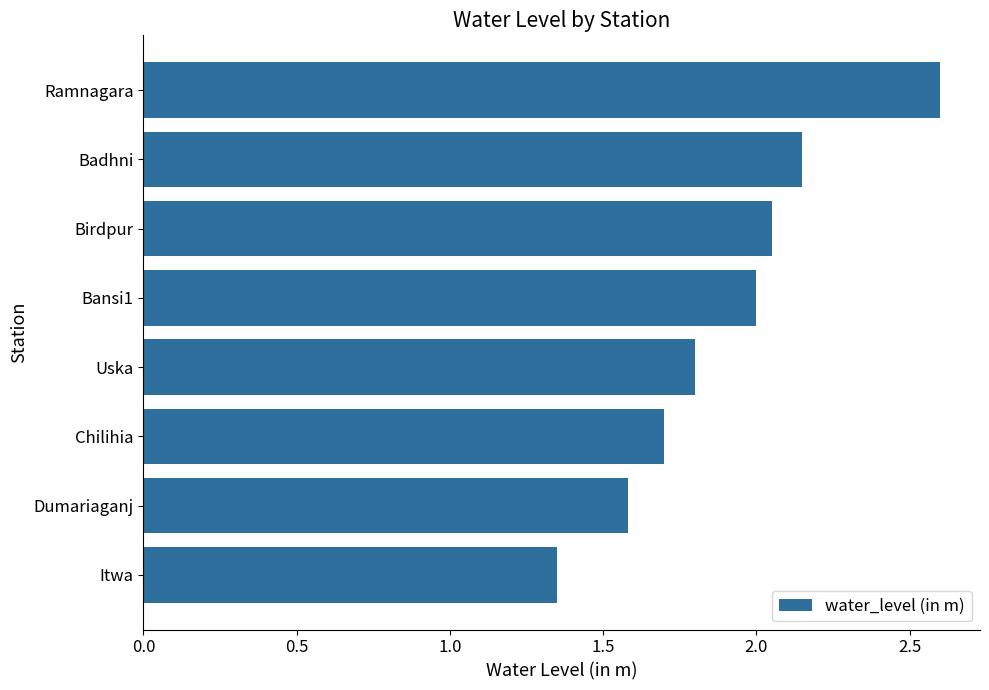

At which category does the chart reach its peak across all series?

Ramnagara